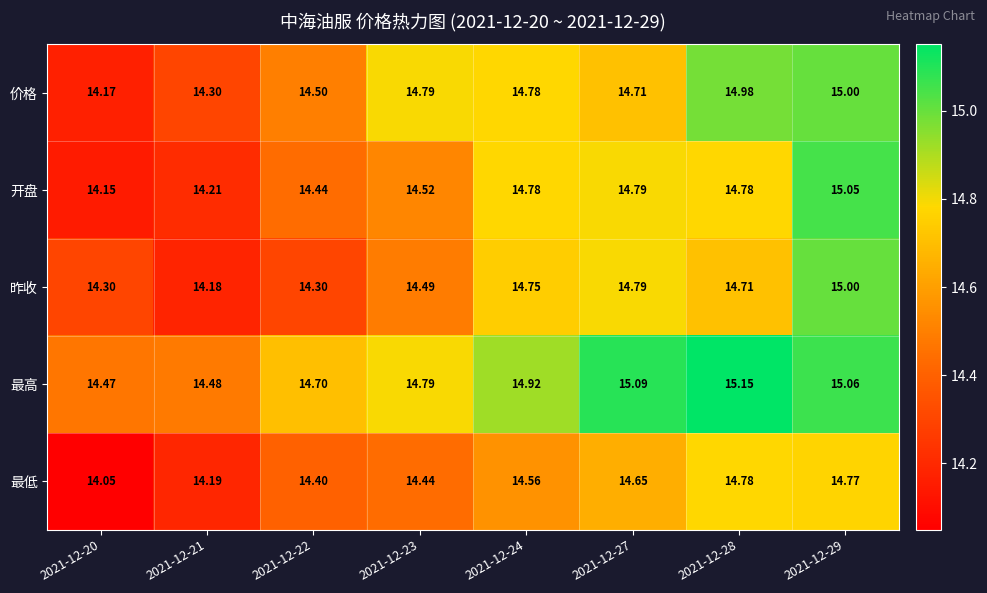

At 2021-12-21, list the series in order from largest to smallest.

最高, 价格, 开盘, 最低, 昨收